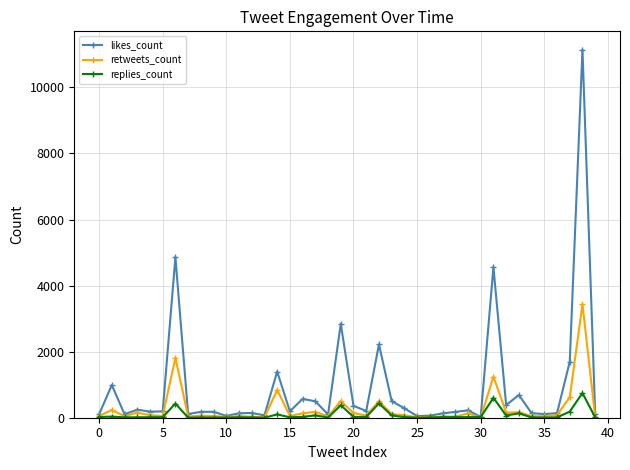

How many series are shown in this chart?

3